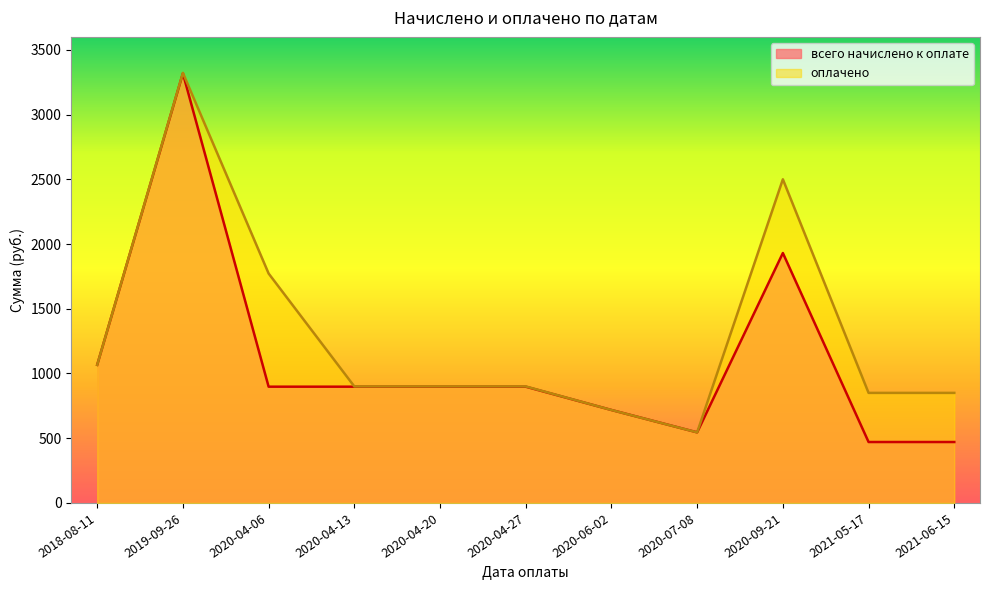

The value of оплачено at 2020-04-06 is 844.5. True or false?

False